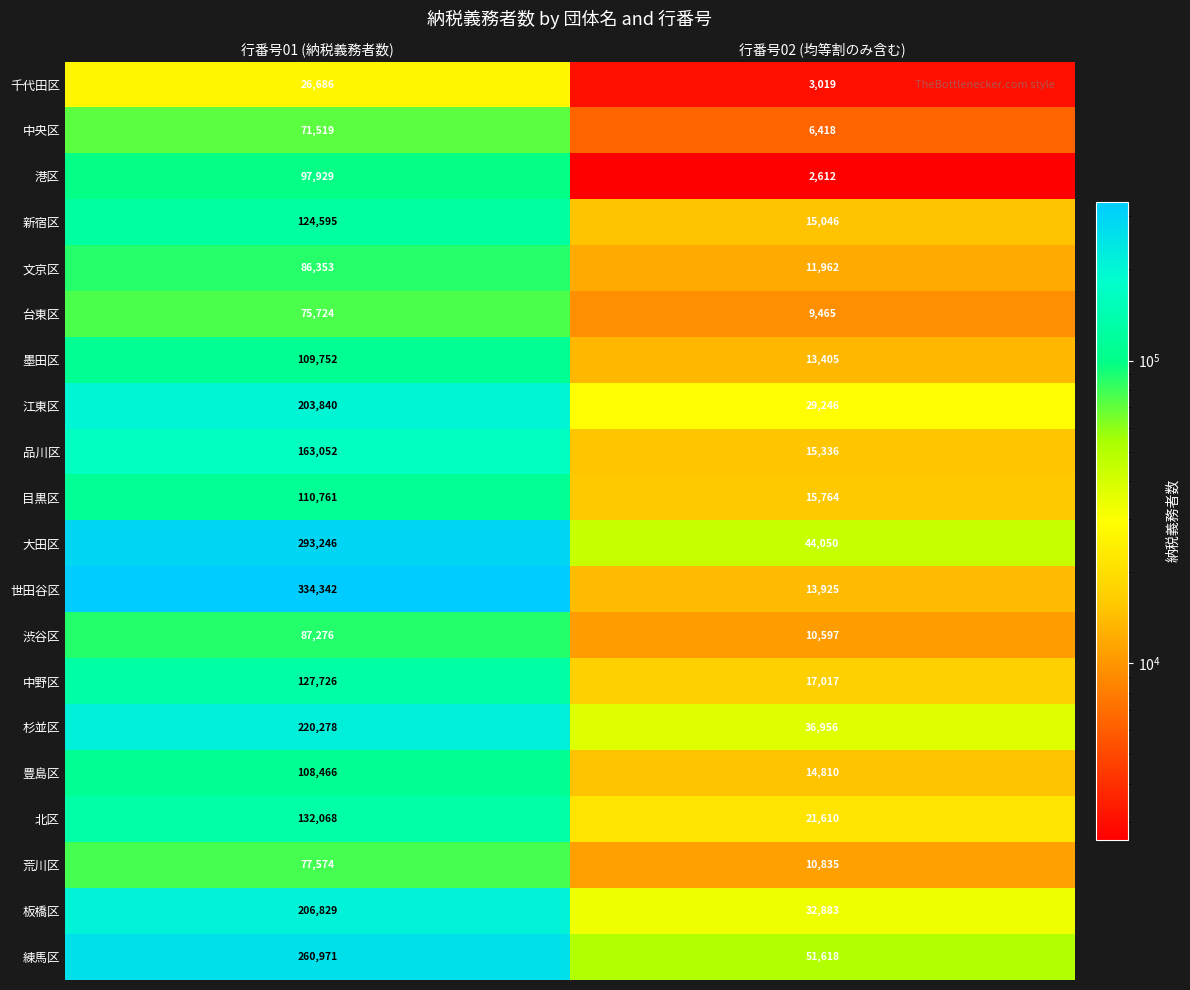

At which category is the sum across all series the highest?

行番号01 (納税義務者数)